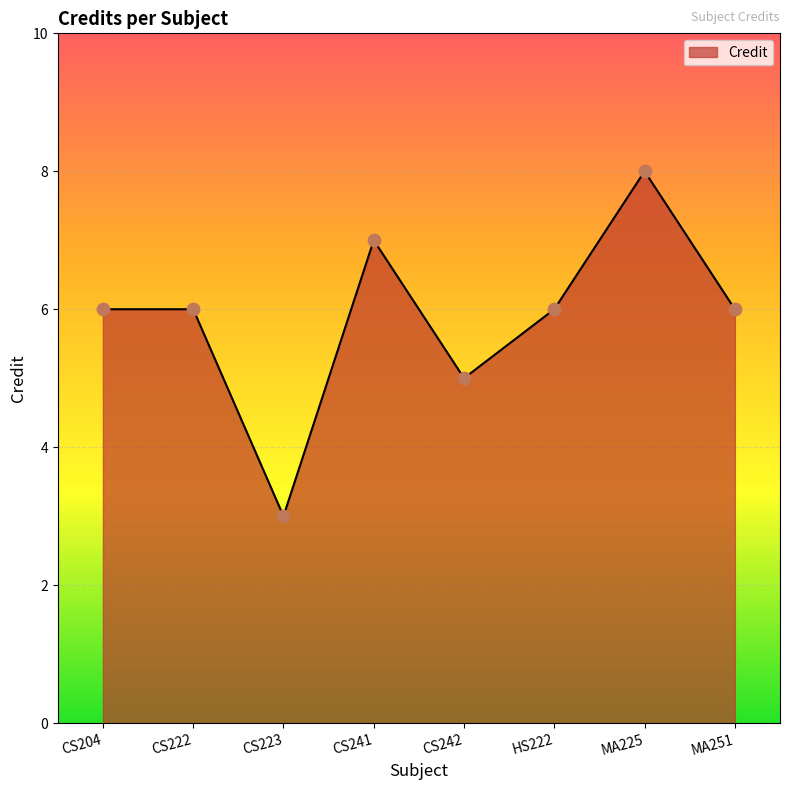

Between MA225 and HS222, which is larger?

MA225